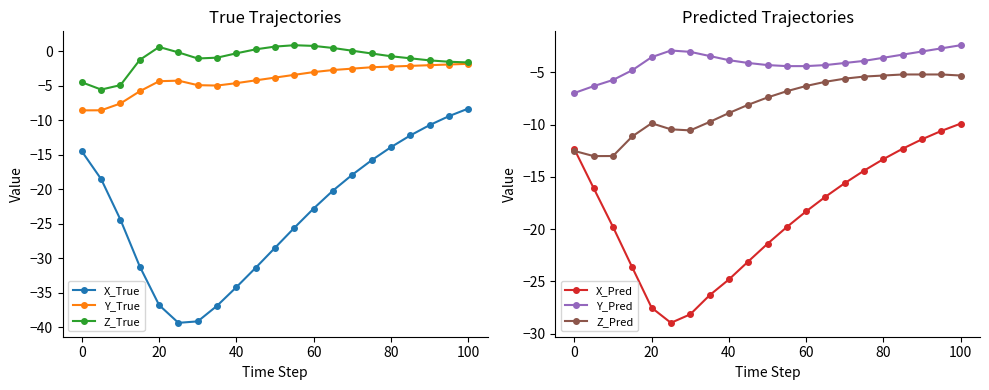

True or false: Y_True and X_True cross at least once.

False